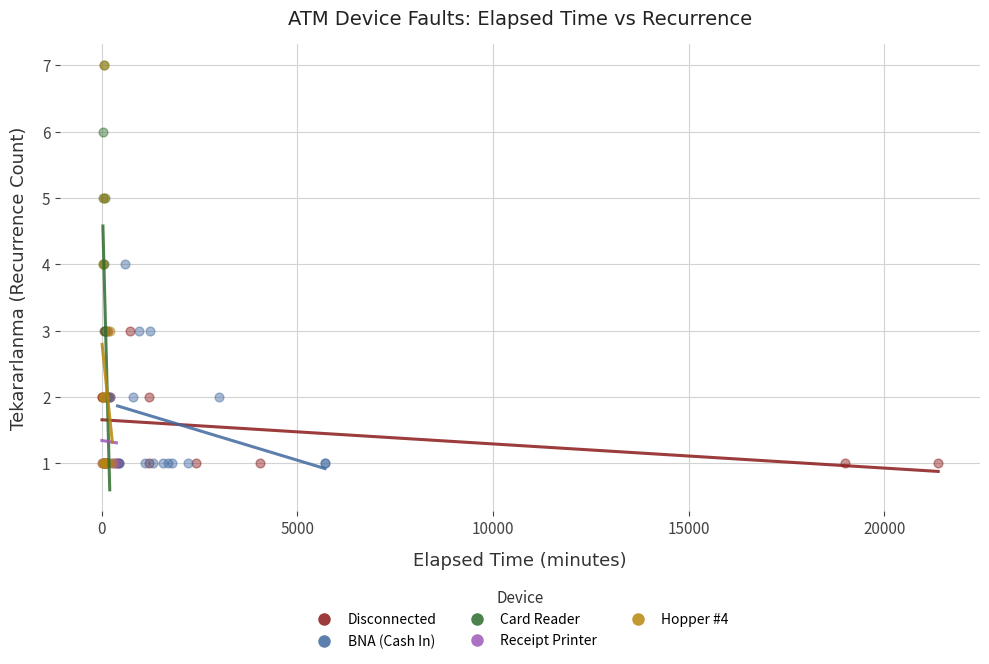

What are all the series names shown in the legend?

Disconnected, BNA (Cash In), Card Reader, Receipt Printer, Hopper #4